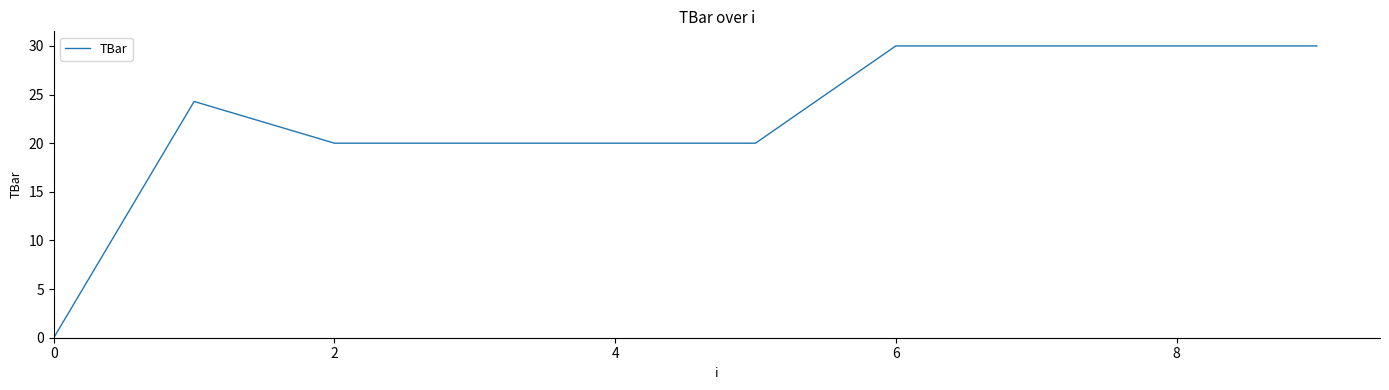

What is the maximum value shown in the chart?

30.0